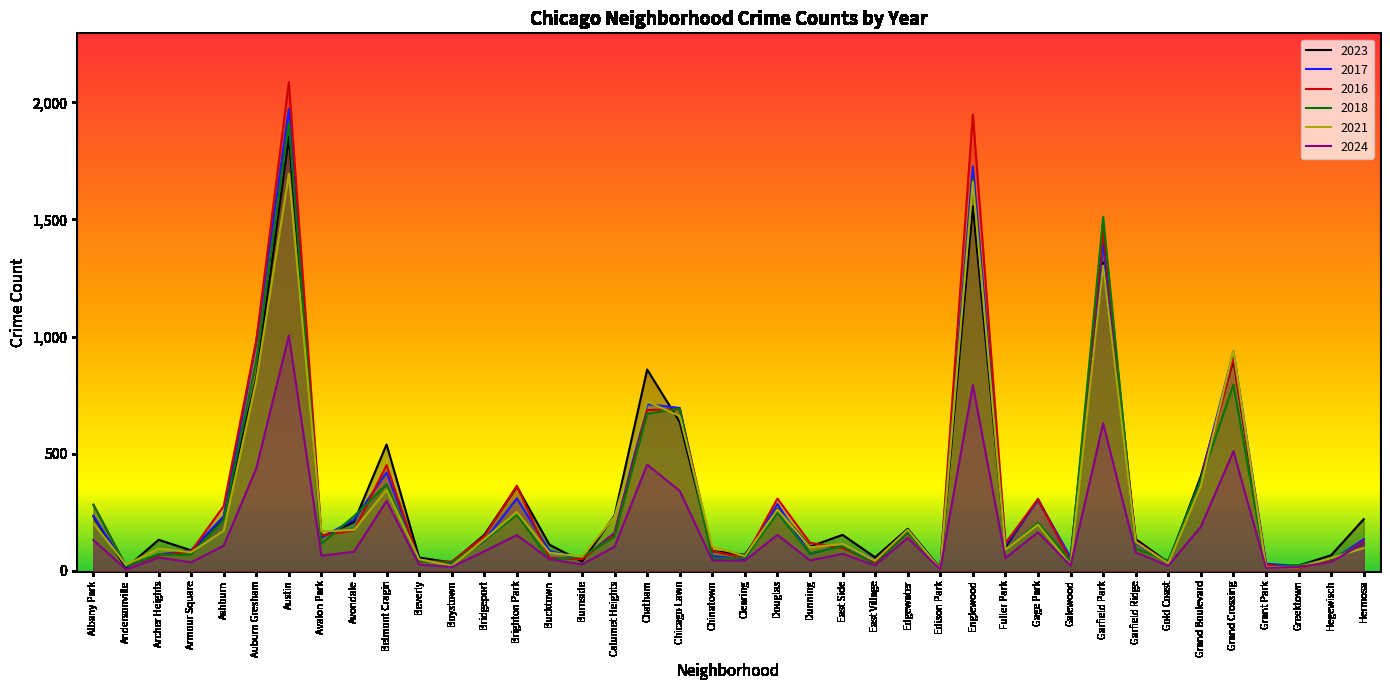

What is the label of the 7th point from the left?

Austin